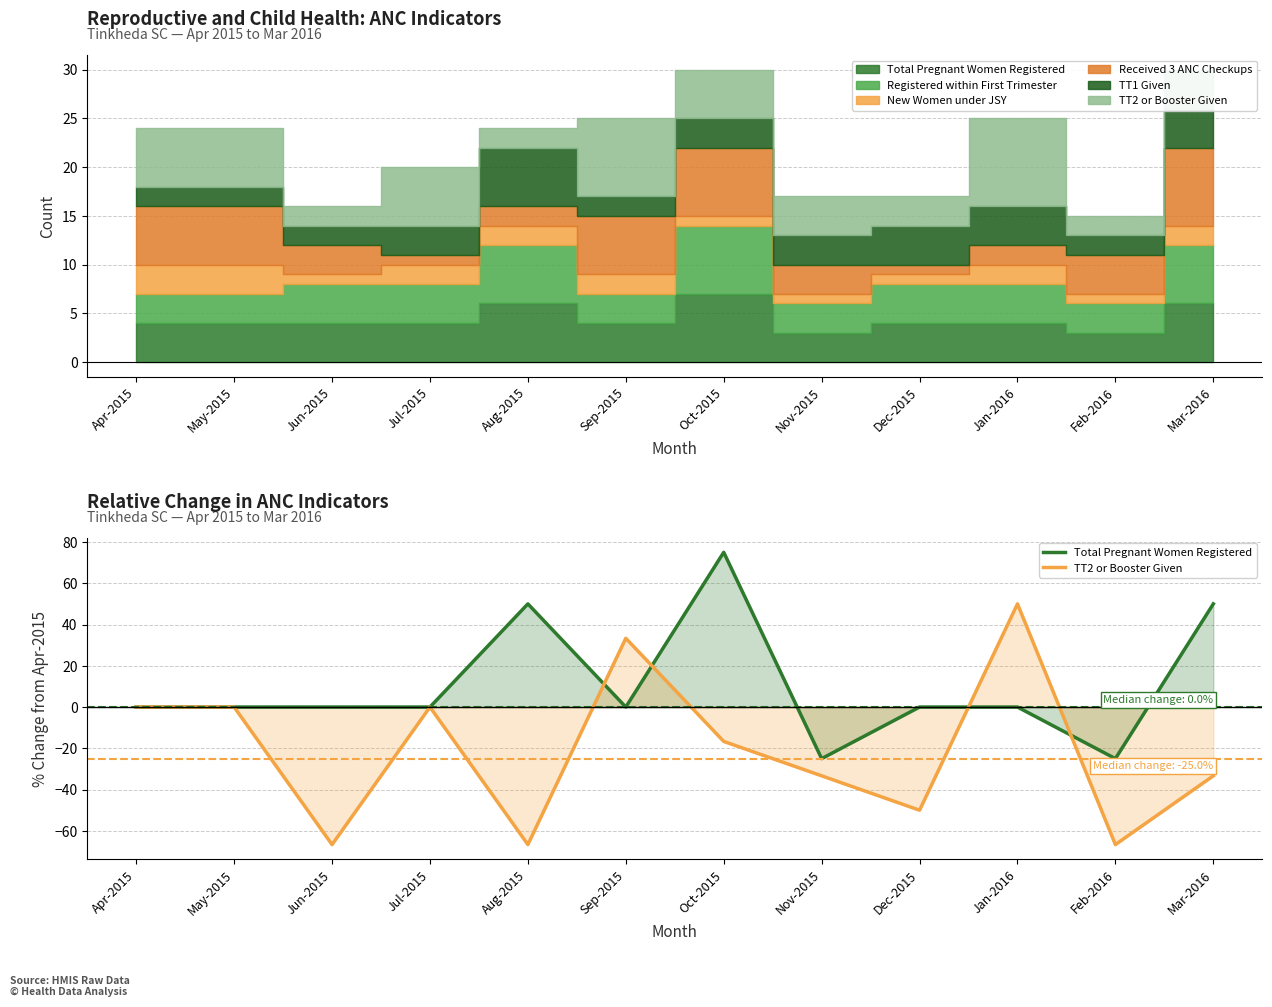

How many positive values does the TT2 or Booster Given series have?

2